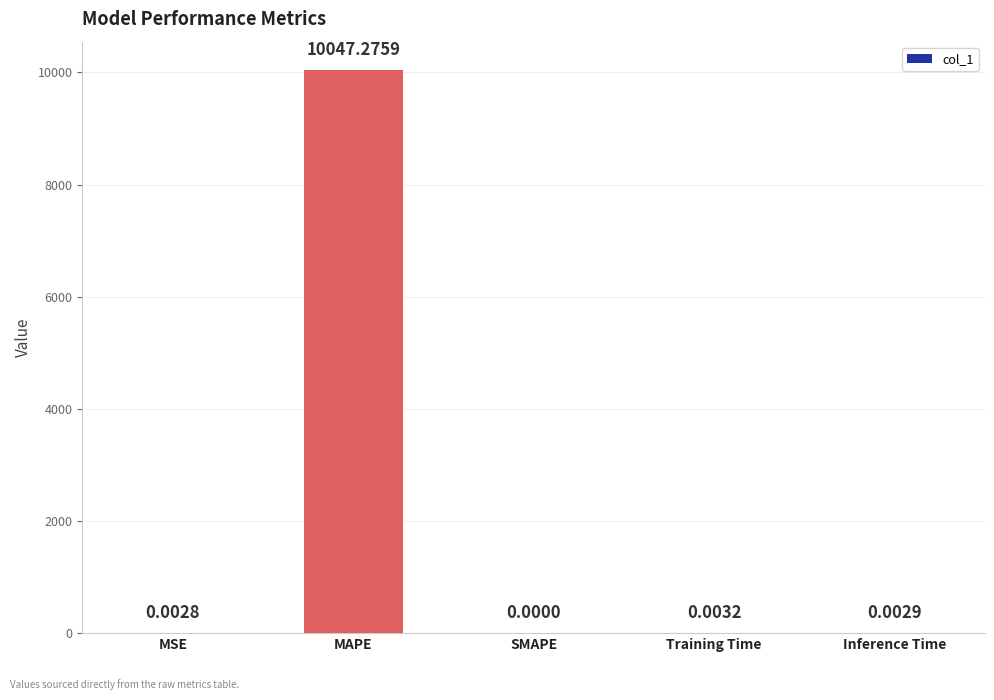

How many data points are above 0?

4